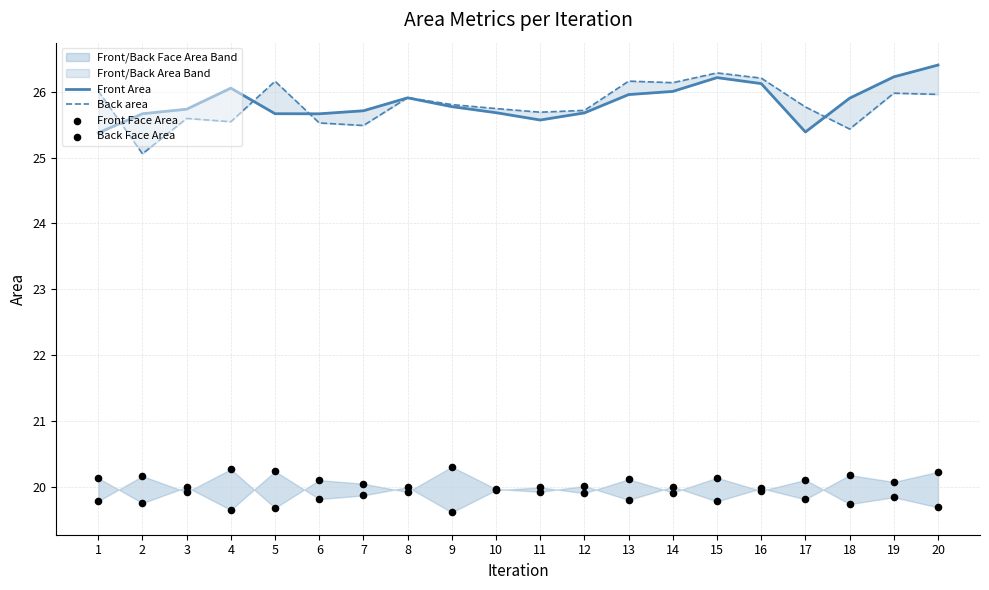

At how many categories does at least one series exceed 23?

20